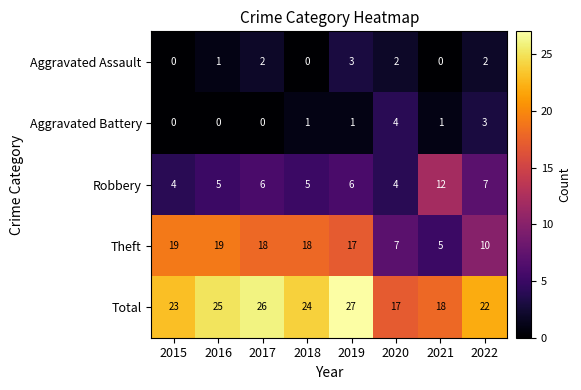

What is the difference between the maximum and second lowest values in the Theft series?

12